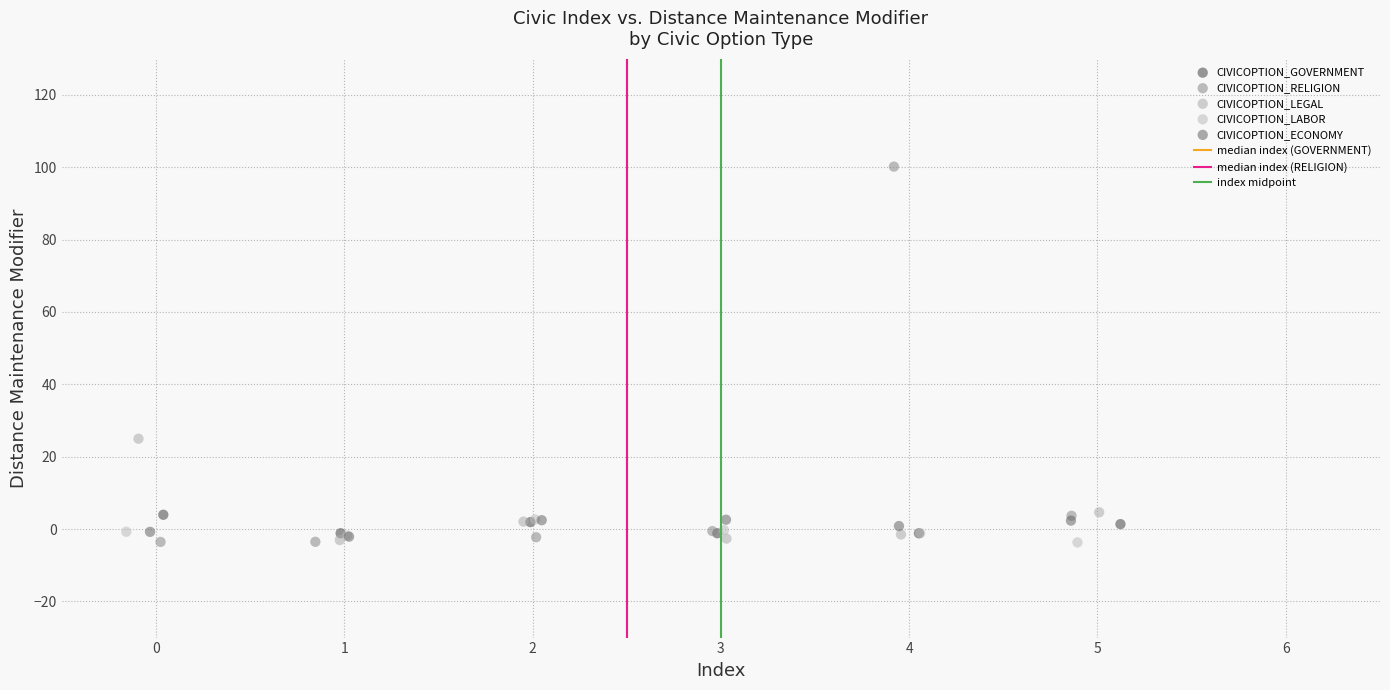

Which series has the widest spread of Y values?

CIVICOPTION_RELIGION